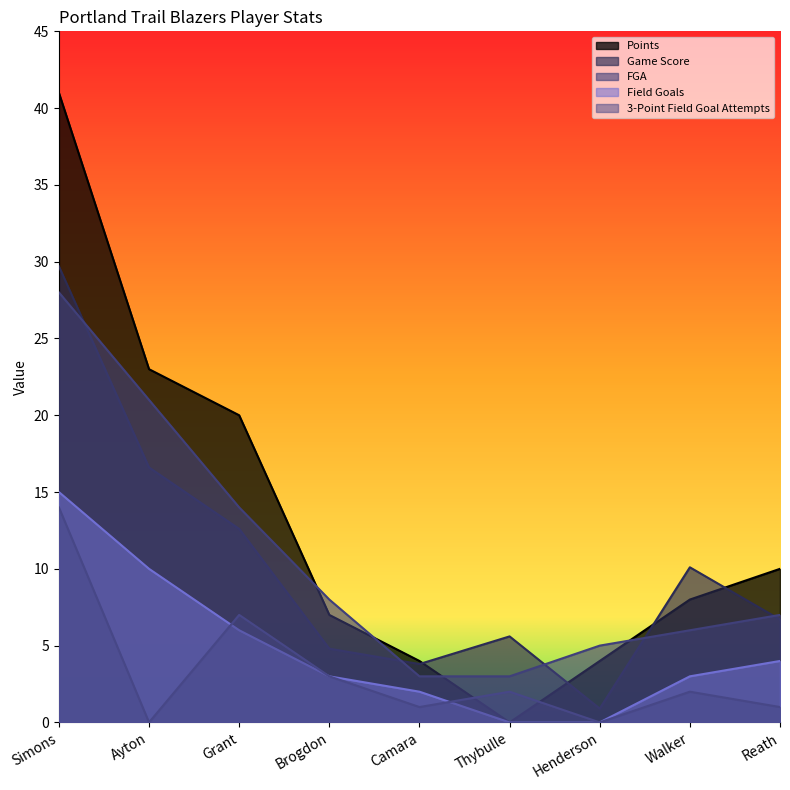

What is the difference between the second highest and minimum values in the 3-Point Field Goal Attempts series?

7.0